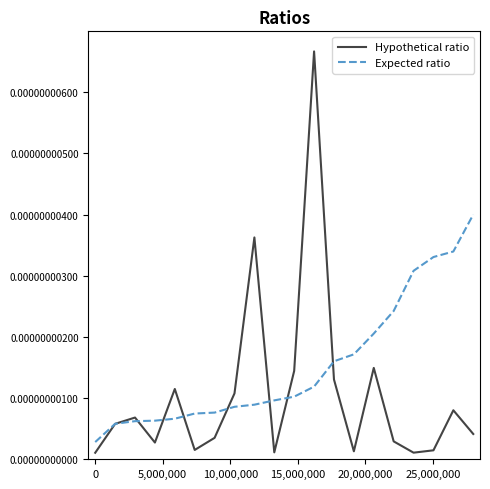

What are all the series names shown in the legend?

Hypothetical ratio, Expected ratio